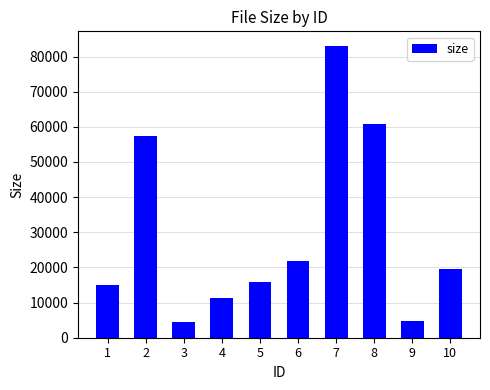

What is the value of the 5th bar from the left?

15904